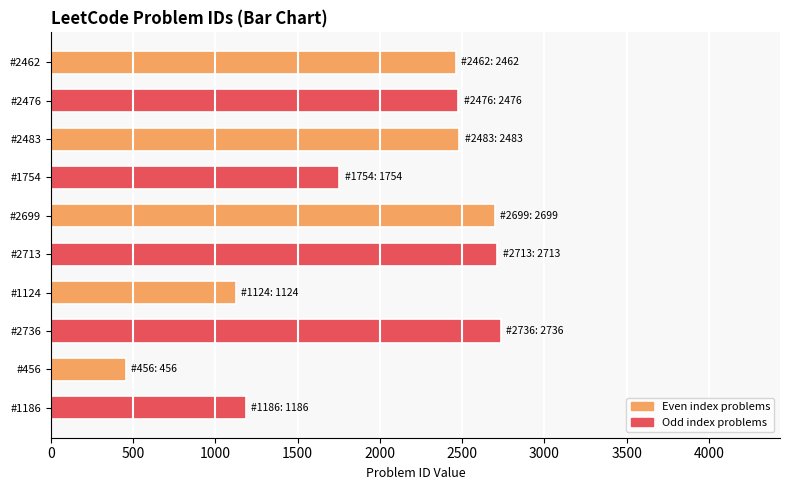

What is the maximum value shown in the chart?

2736